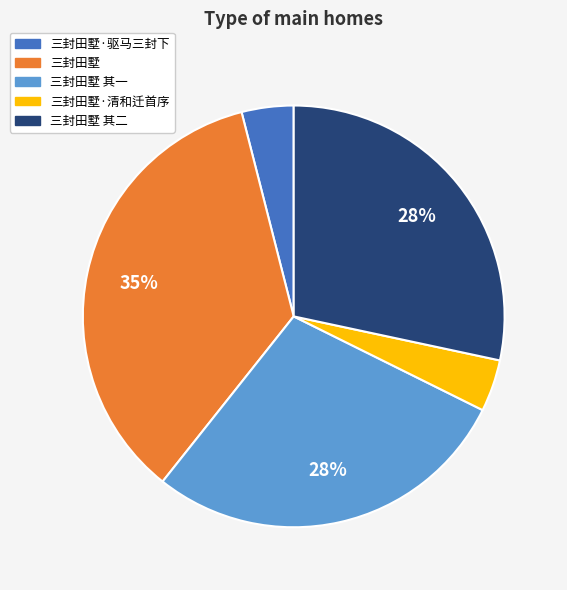

What percentage is the 三封田墅 slice, to the nearest percent?

35%